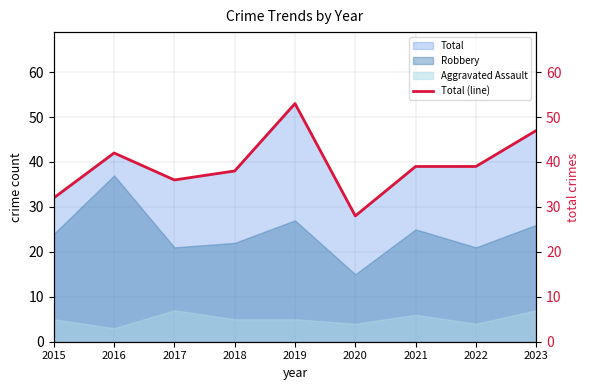

True or false: the data shows 39 at 2021.

True